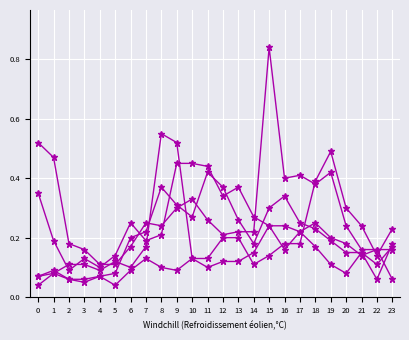

What is the greatest value displayed?

0.8